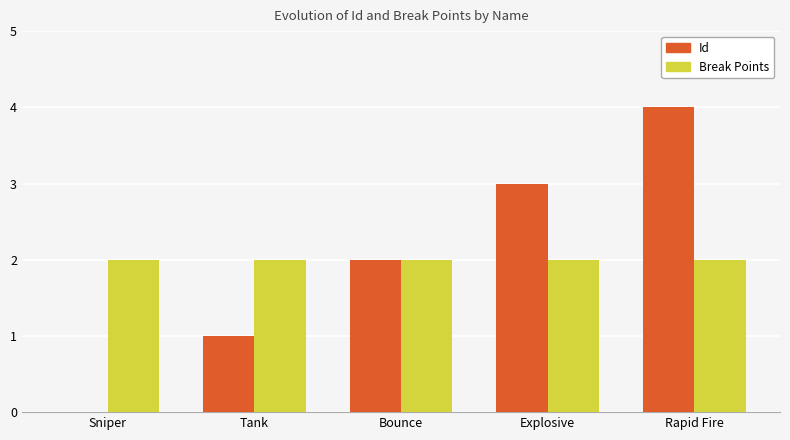

True or false: Break Points has a value of 2 at Explosive.

True